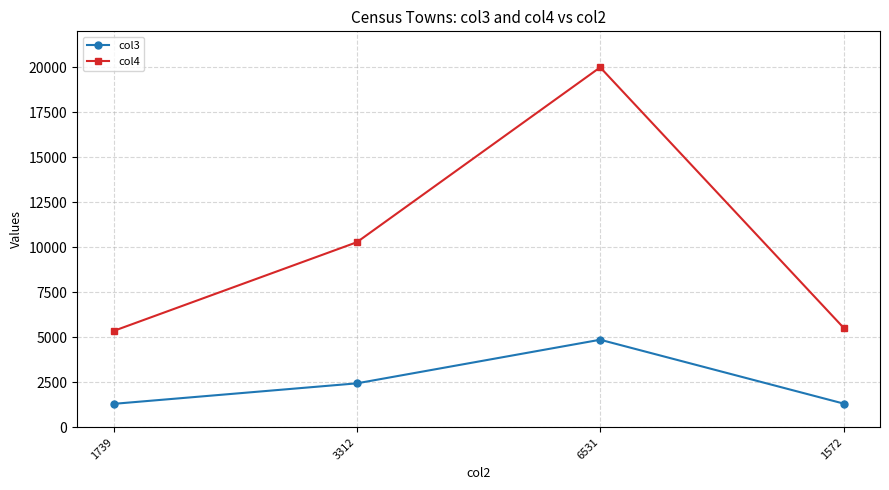

What is the approximate value of col3 at 1572, to the nearest 100?

1300